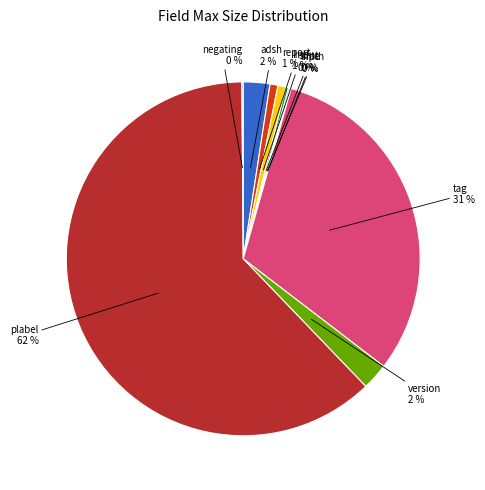

Which category has the biggest portion of the pie?

plabel